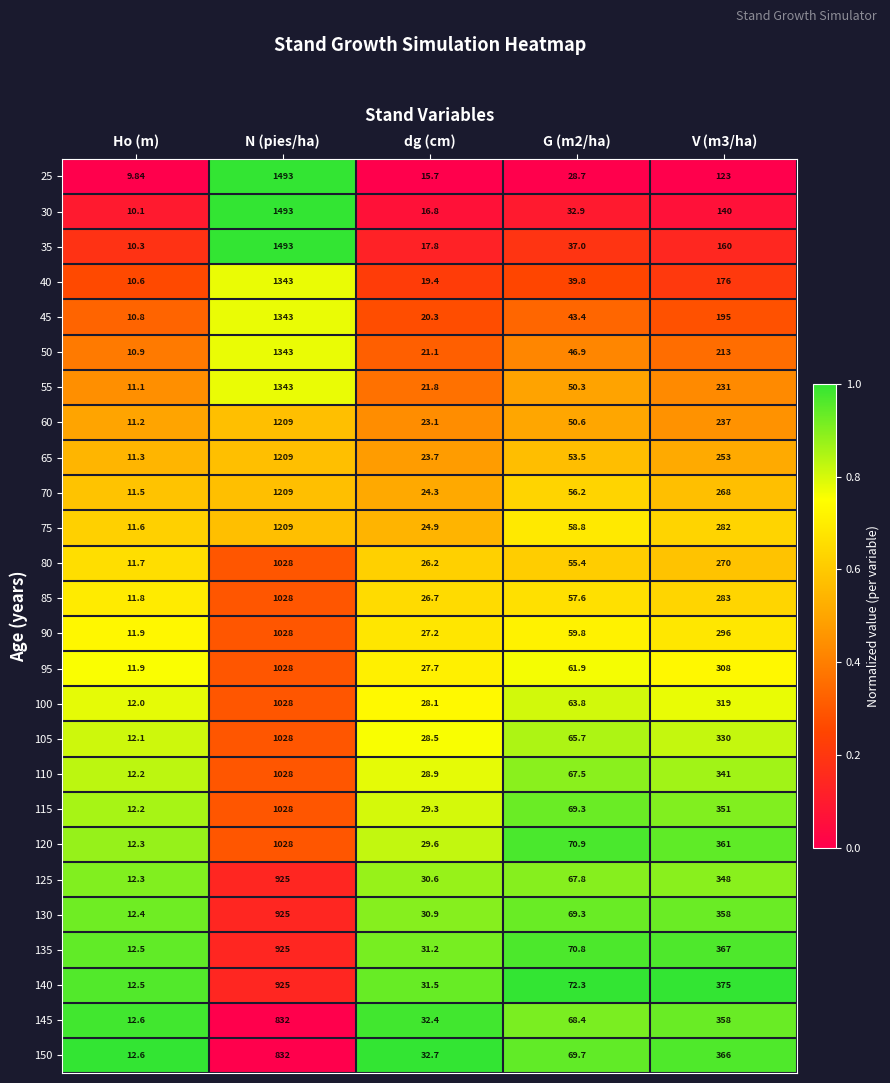

Is the value of 75 at dg (cm) greater than the value of 150 at N (pies/ha)?

No